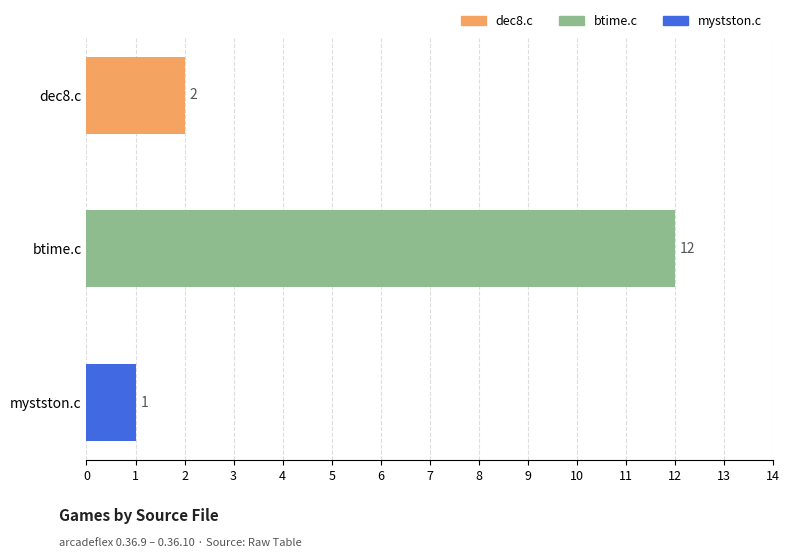

What is the value of the 3rd bar from the top?

1